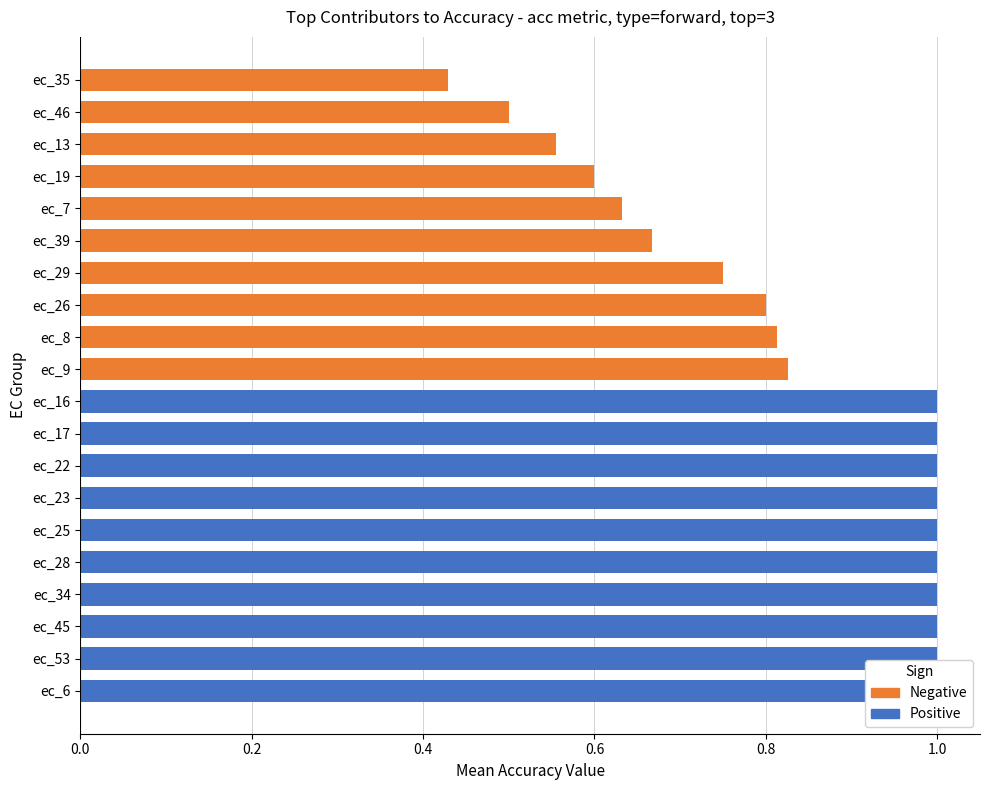

The value of backward at ec_14 is 0.4. True or false?

False